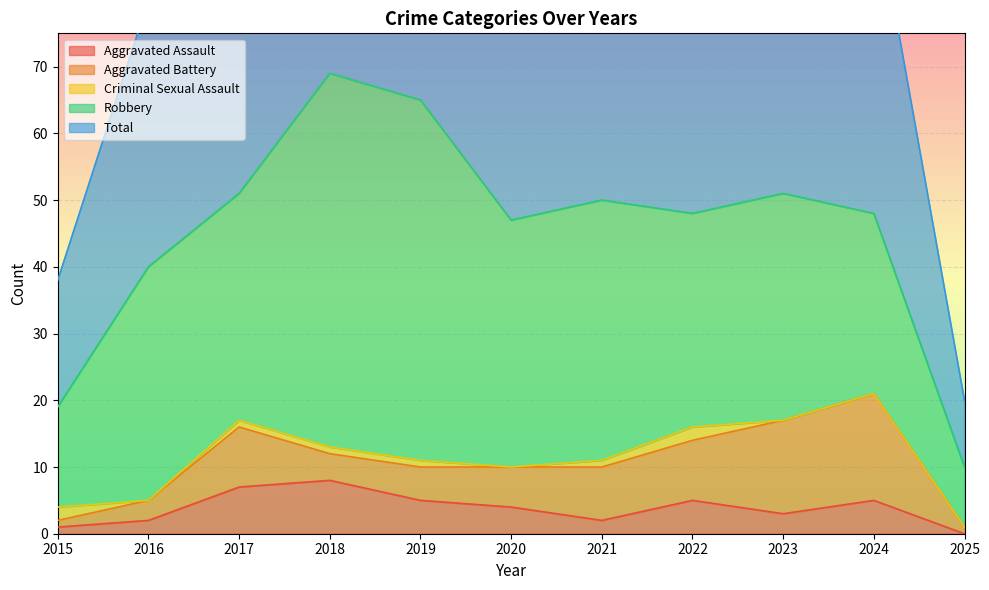

What is the difference between the highest and lowest values at 2022?

47